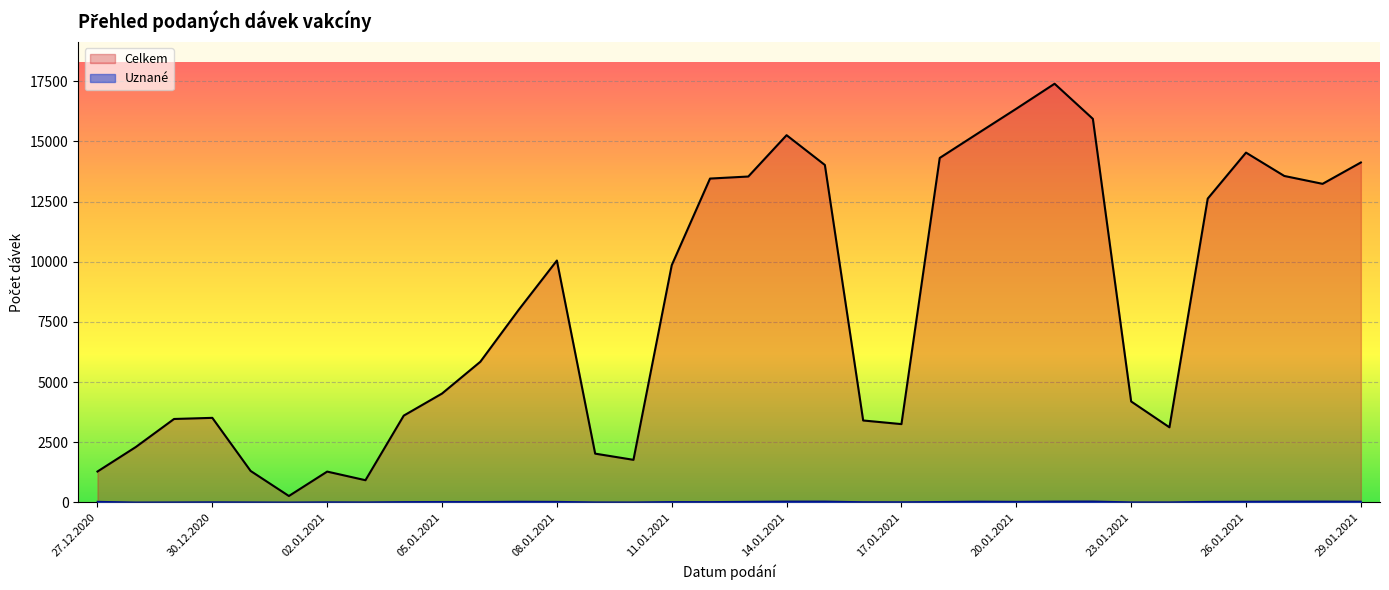

At which category does Uznané reach its first local valley?

28.12.2020